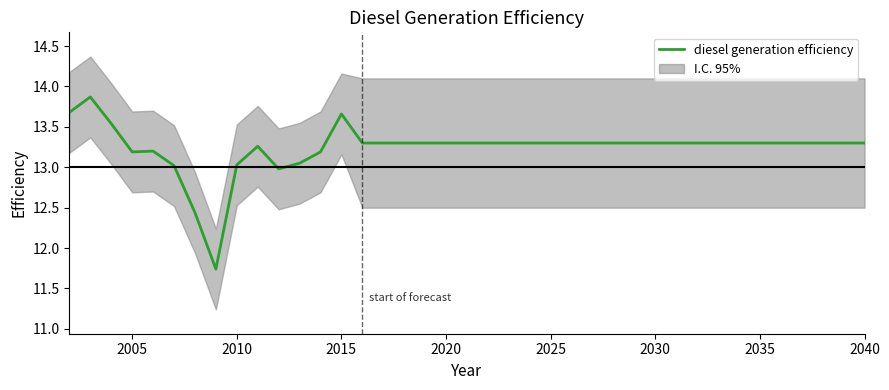

The chart shows a value of 13.3 at 2030. True or false?

True